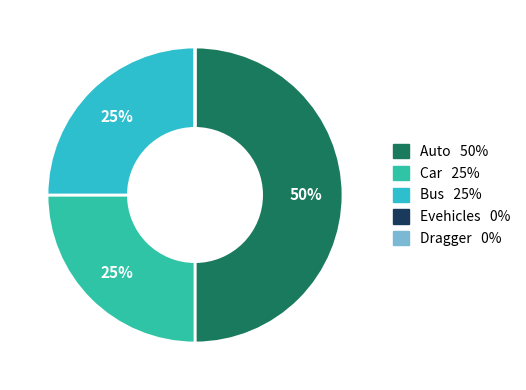

True or false: Bus accounts for 36% of the total.

False